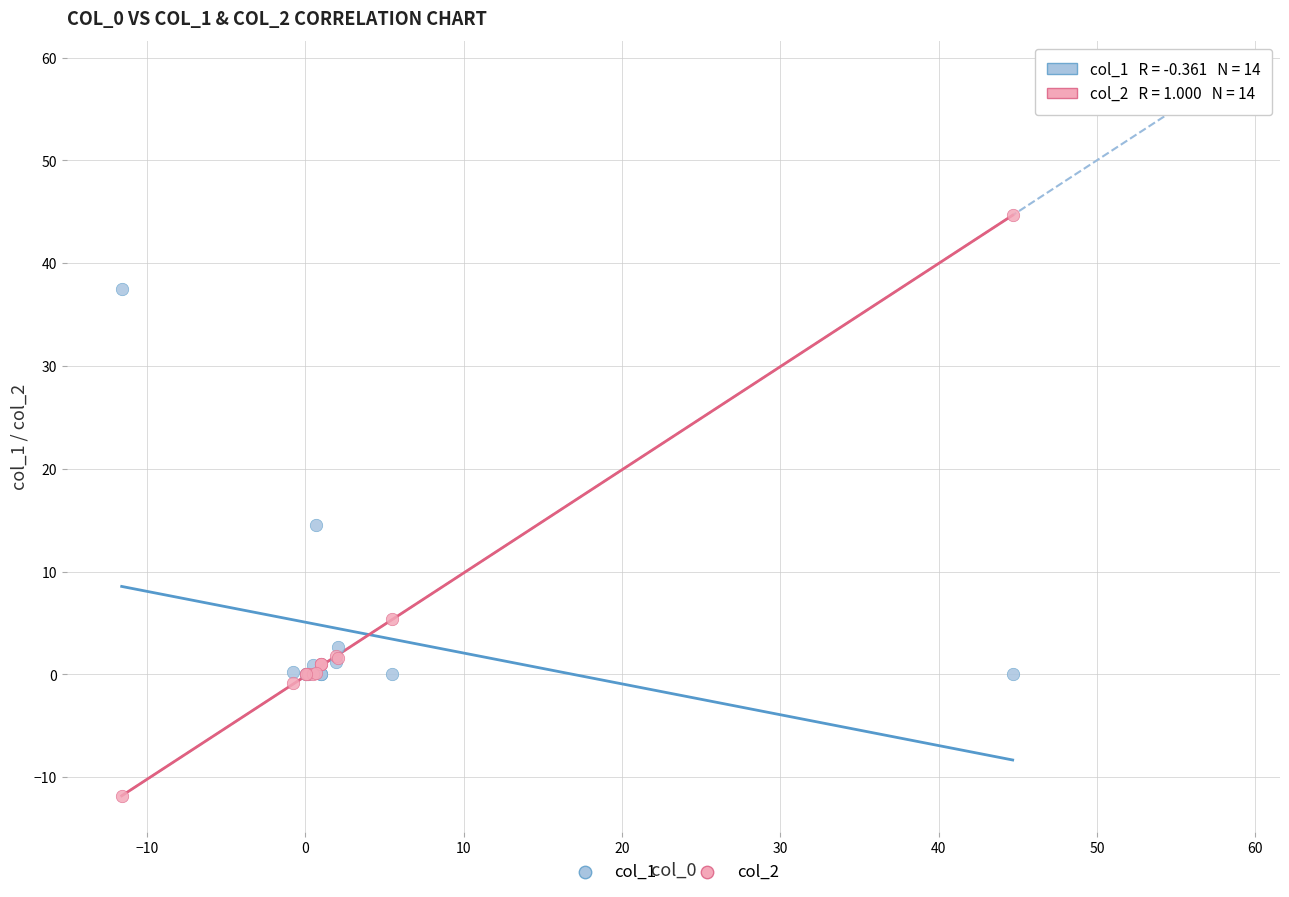

Which series reaches the minimum Y coordinate?

col_2